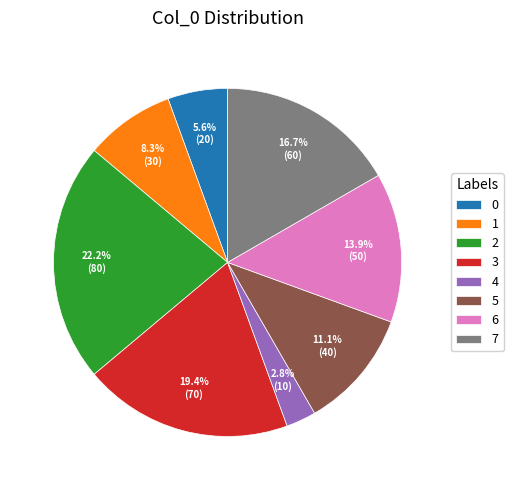

What percentage do 6 and 4 together represent?

16.7%